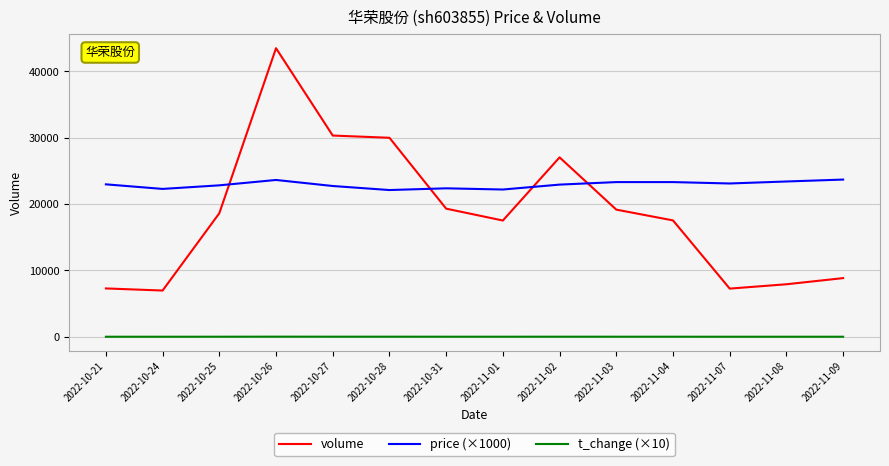

True or false: volume and price (×1000) cross at least once.

True